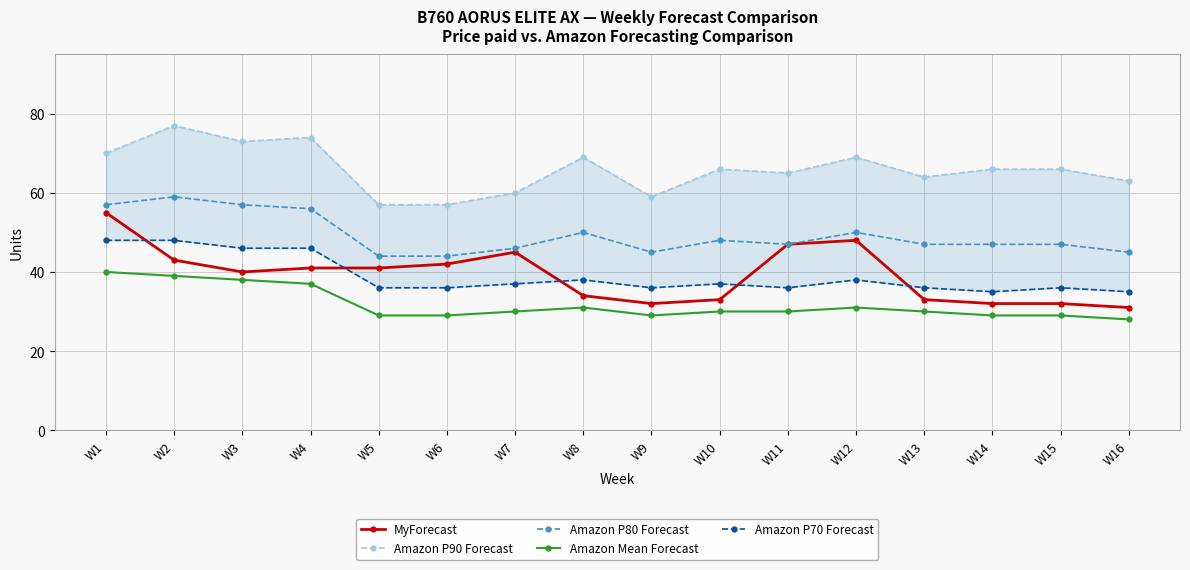

What is the total value across all series at W6?

208